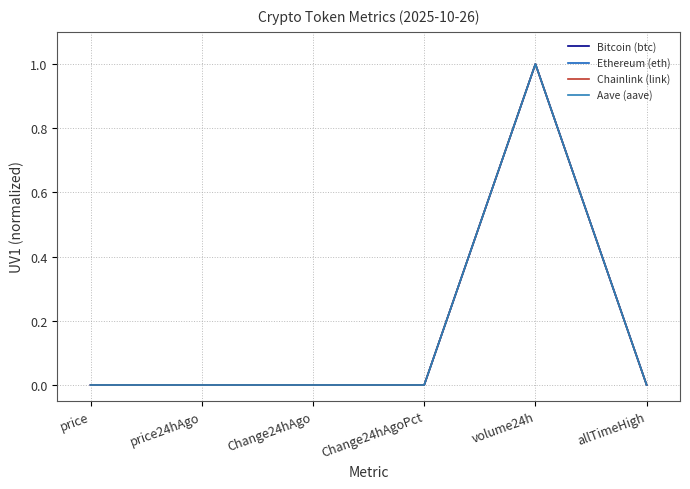

The value of Chainlink (link) at volume24h is 1.0. True or false?

True